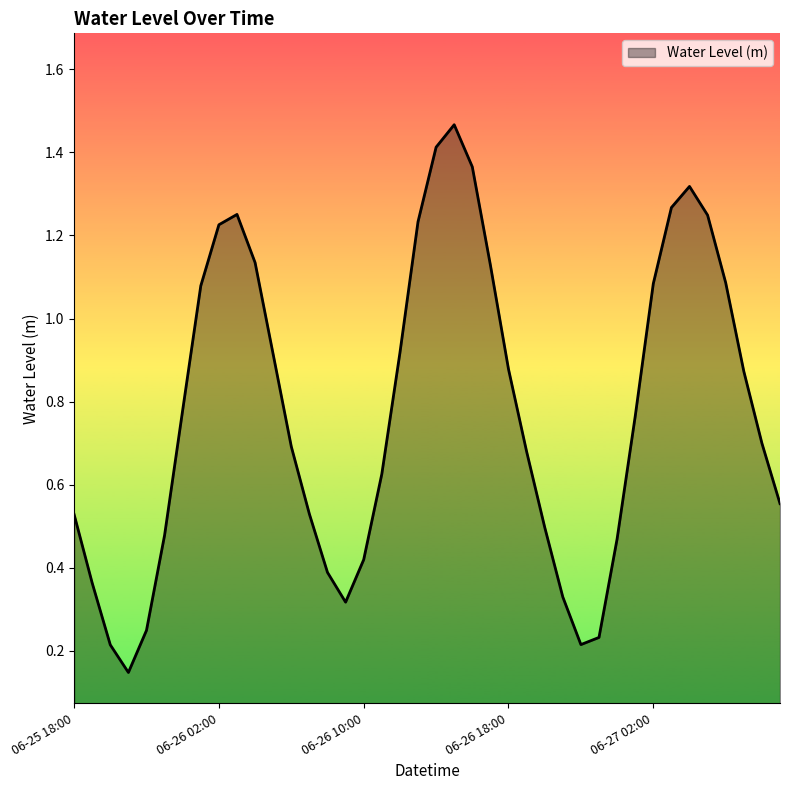

What is the sum of all values?

31.1